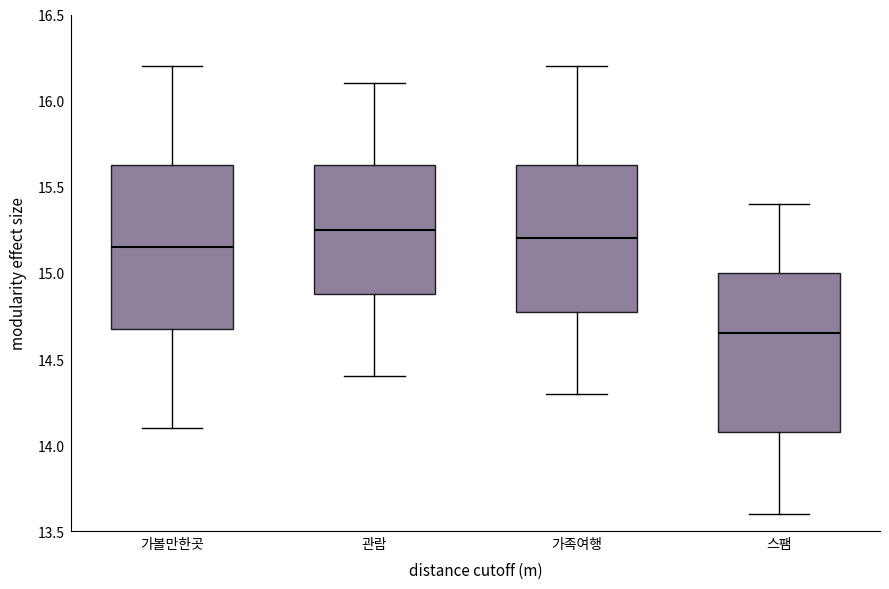

Reading left to right, transcribe this box plot: for each box, give where its median line is, the range the box spans, and where its two whiskers end, as read against the y-axis. The values are not printed on the chart, so give them approximately, as read against the axis.

가볼만한곳: median 15.15, box 14.70 to 15.65, whiskers 14.10 to 16.20
관람: median 15.25, box 14.90 to 15.65, whiskers 14.40 to 16.10
가족여행: median 15.20, box 14.80 to 15.65, whiskers 14.30 to 16.20
스팸: median 14.65, box 14.10 to 15.00, whiskers 13.60 to 15.40